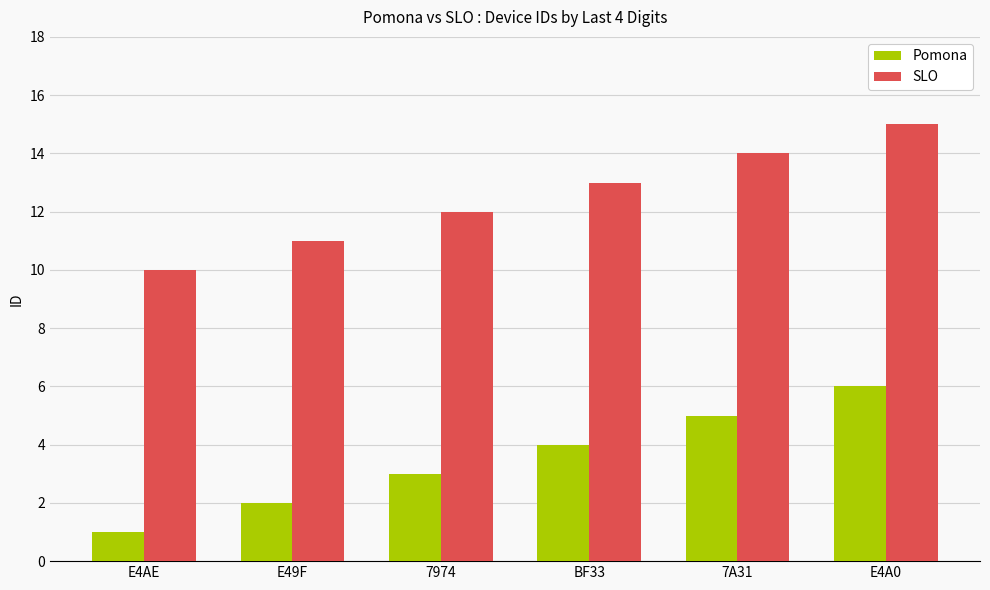

At how many categories does at least one series exceed 4?

6